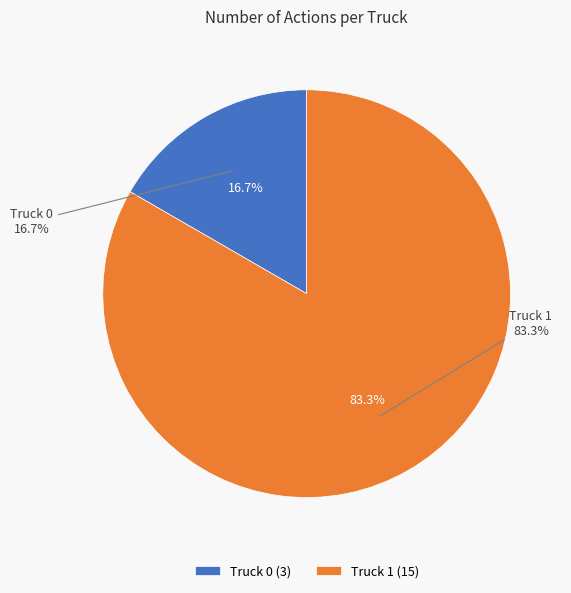

To the nearest percent, what is the difference between the Truck 1 and Truck 0 slice percentages?

67%